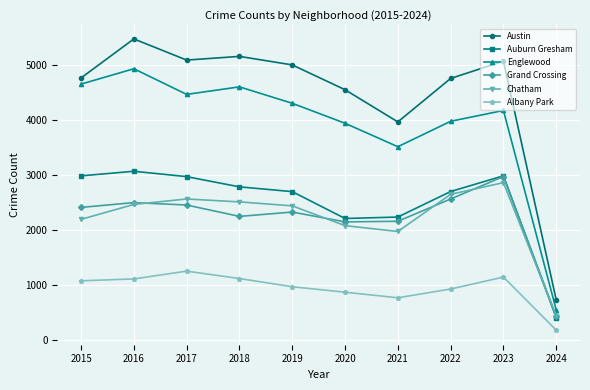

What is the smallest value displayed?

177